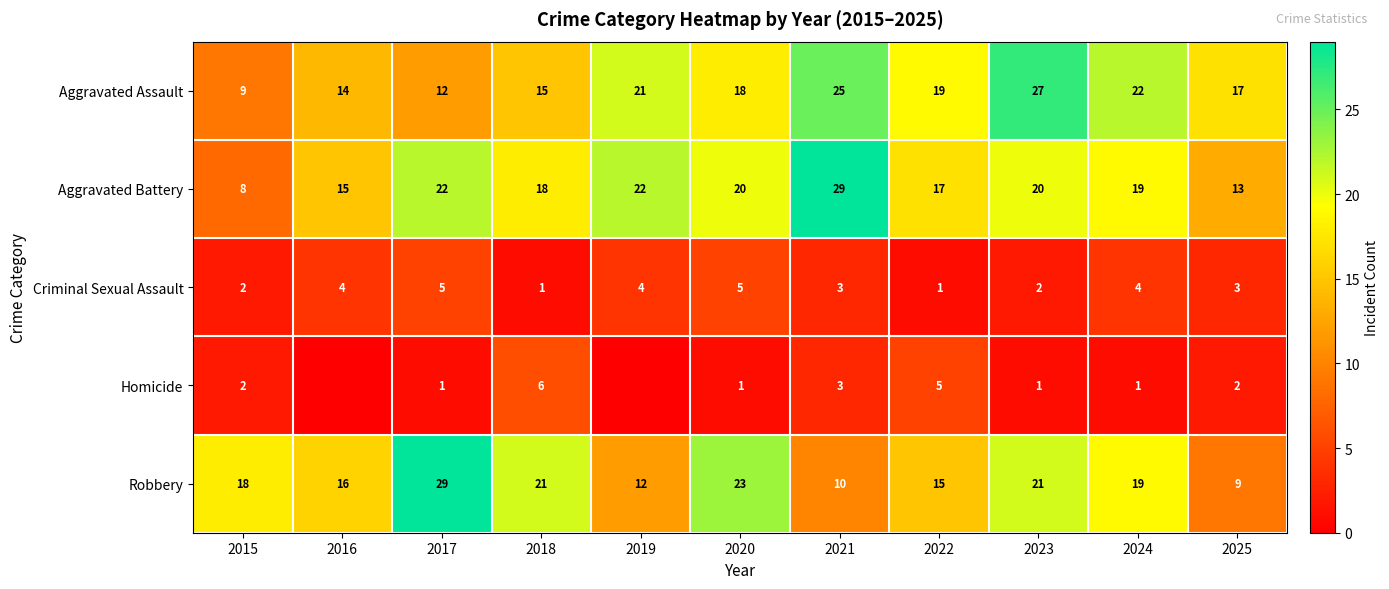

Between 2018 and 2017, which is larger?

2018